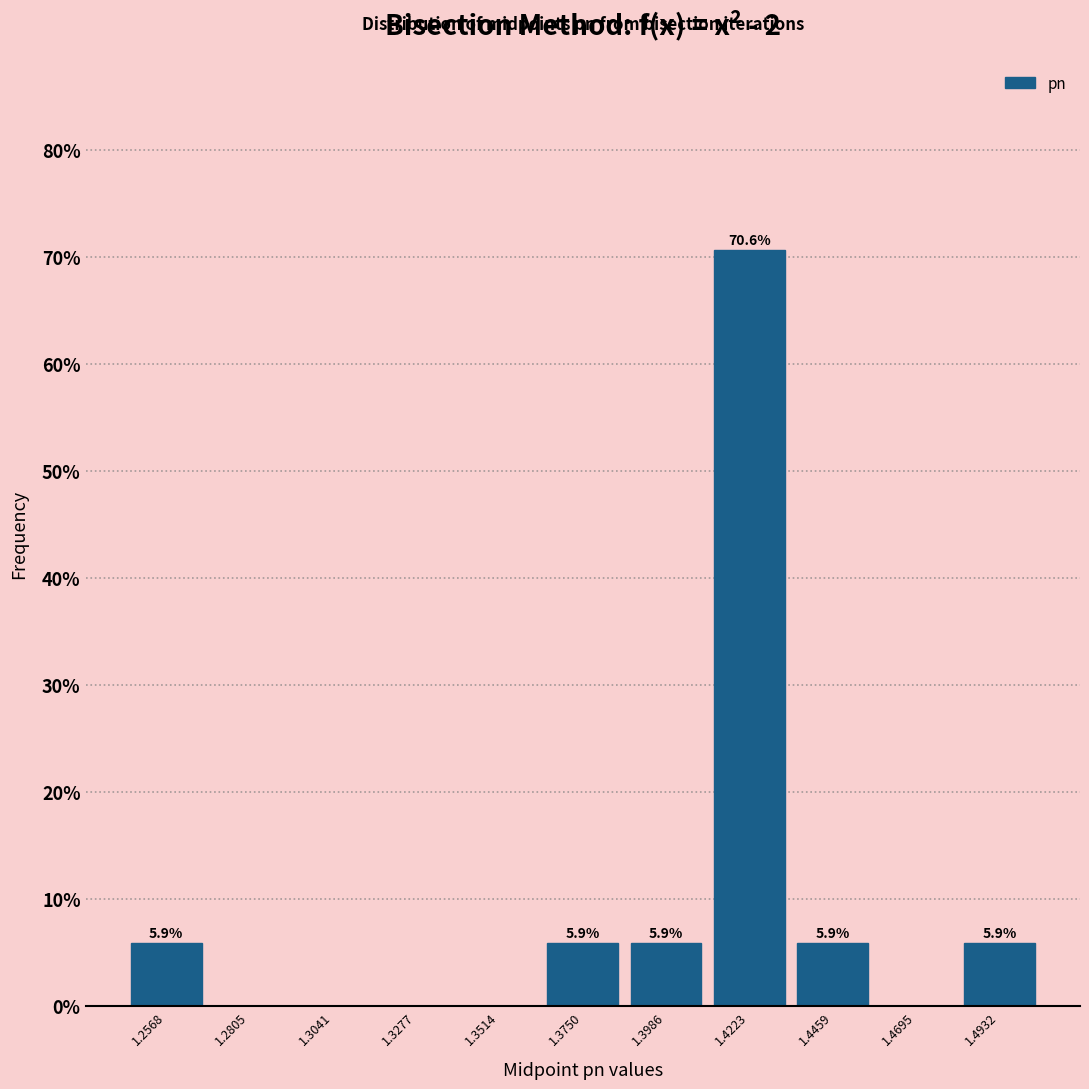

Over which range of the x-axis is the bar tallest?

1.410 to 1.435